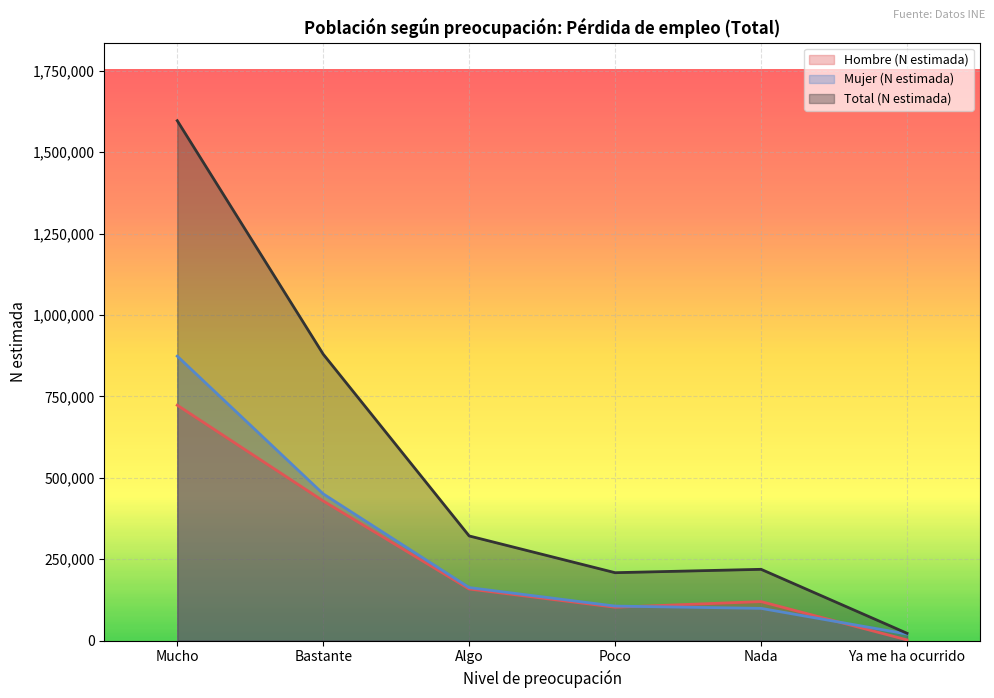

Count the number of data series in this chart.

3